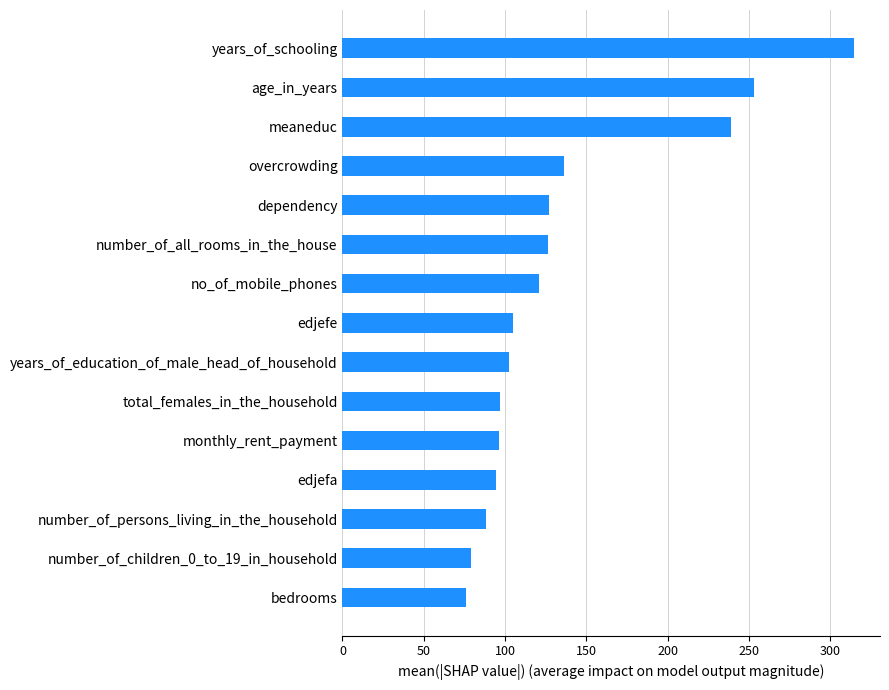

Is it true that the value at number_of_all_rooms_in_the_house is 63.3?

False